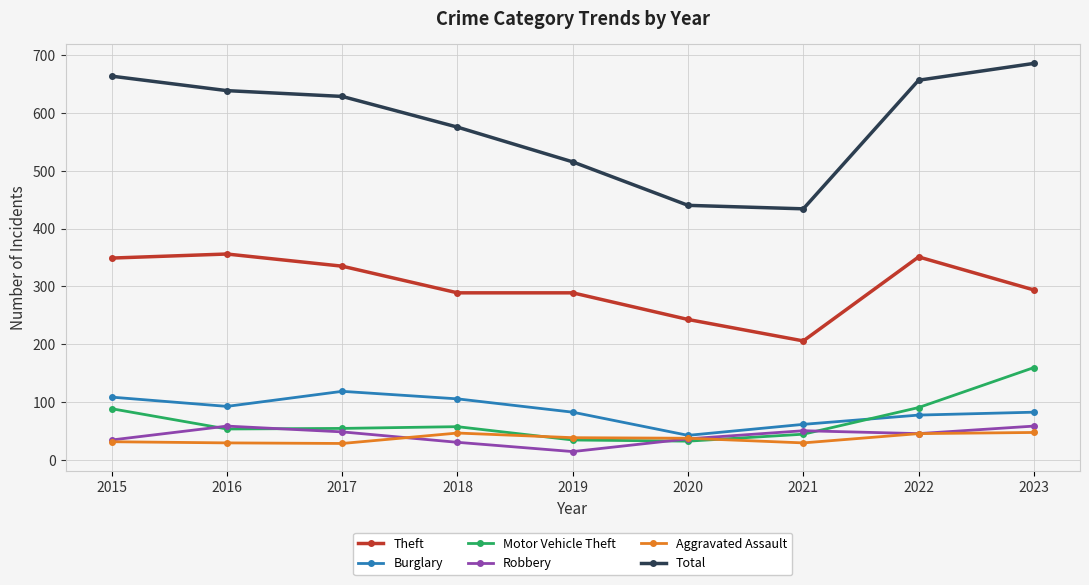

What is the smallest value displayed?

15